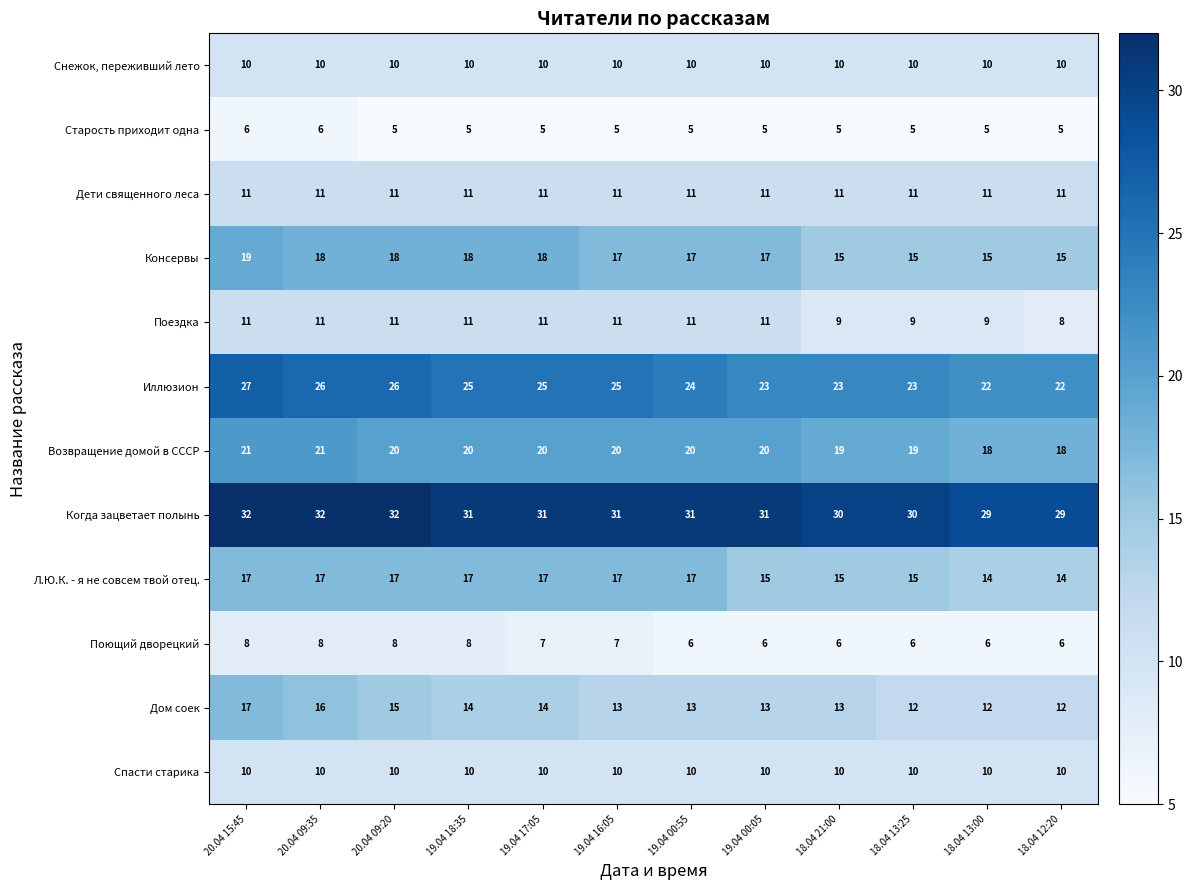

Is it true that Иллюзион equals 48 at 20.04 15:45?

False